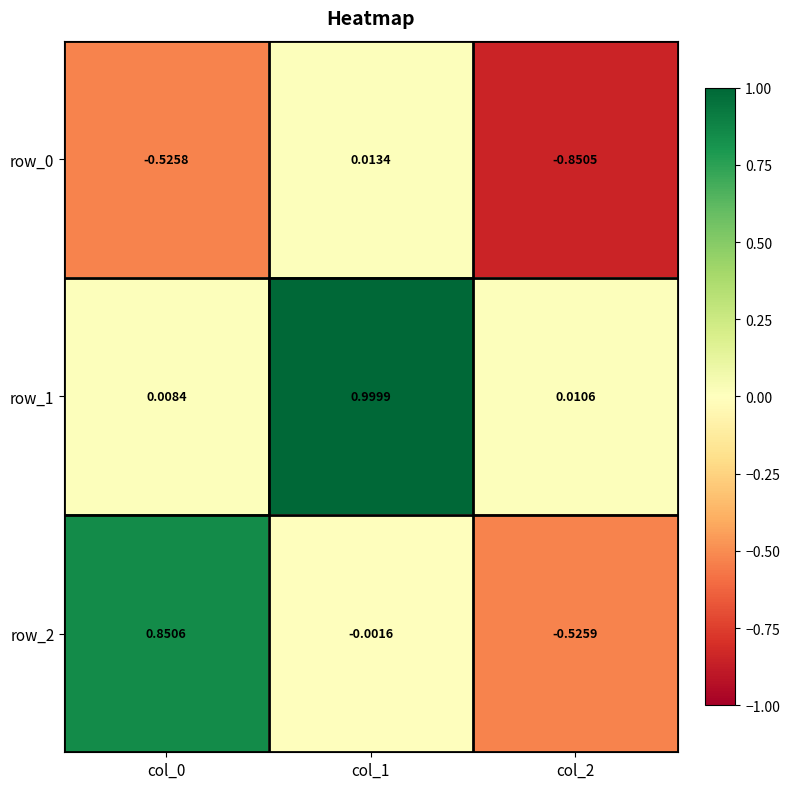

The value of row_1 at col_0 is 0.0. True or false?

False